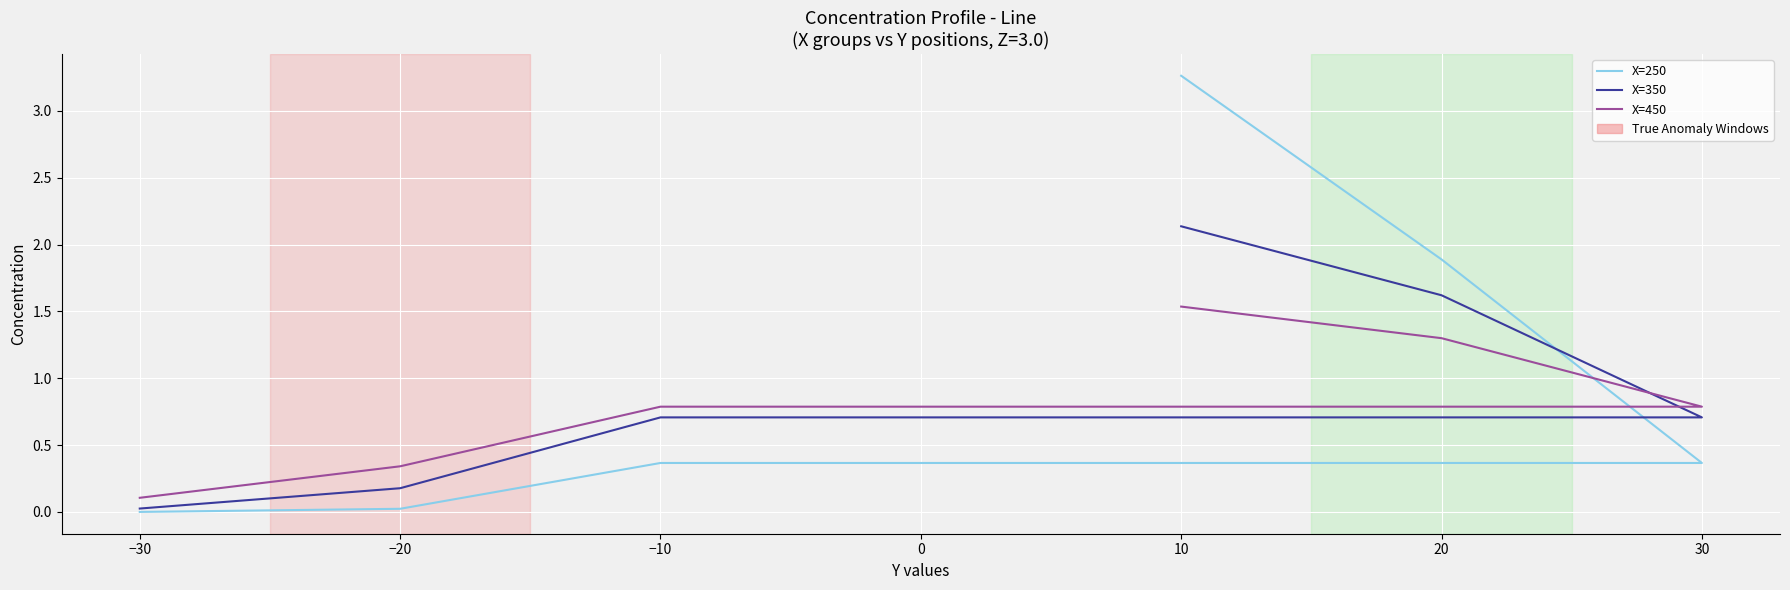

True or false: X=350 and X=250 cross at least once.

True